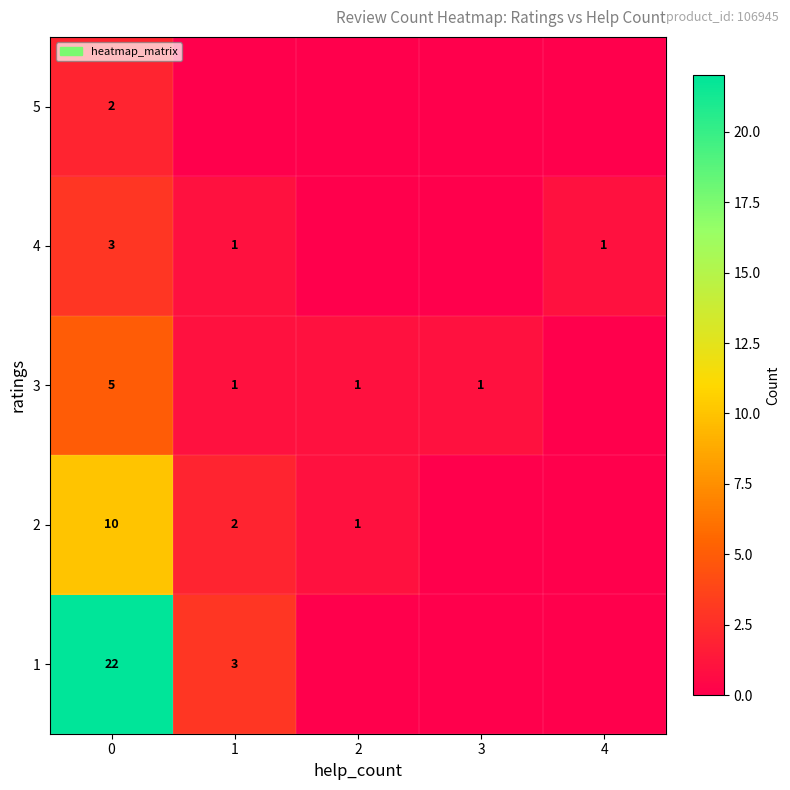

True or false: 2 has a value of 15 at 0.

False